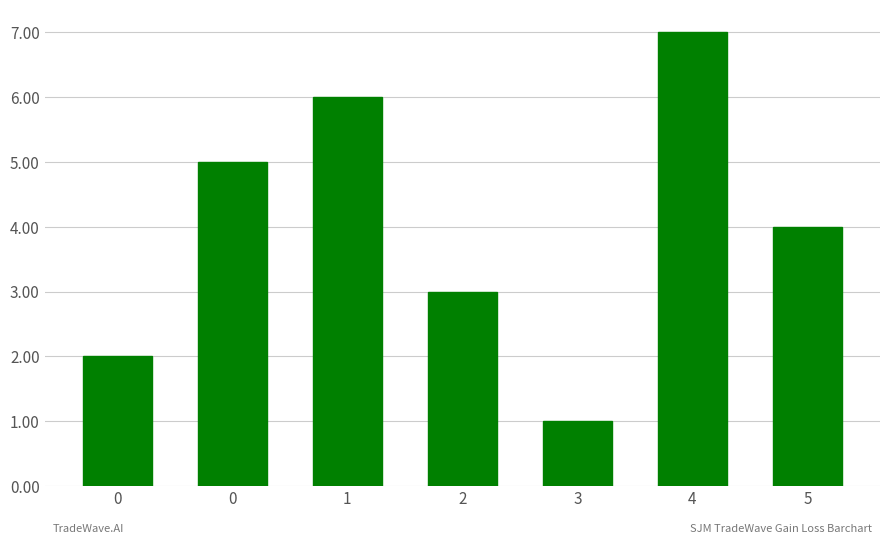

How many data points does each series have?

7